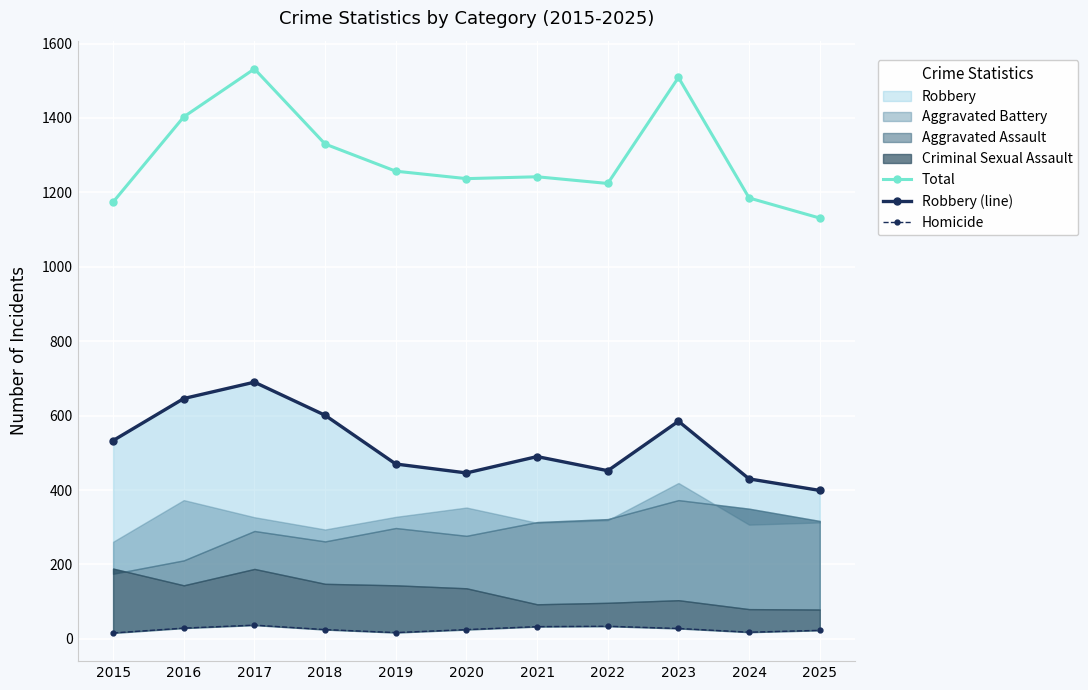

Reading right to left, extract all data points from this chart.

Total: 1131	1185	1509	1224	1242	1237	1257	1330	1532	1403	1174
Robbery (line): 399	430	585	452	490	446	470	601	690	646	533
Homicide: 23	18	28	34	33	25	17	25	37	29	16